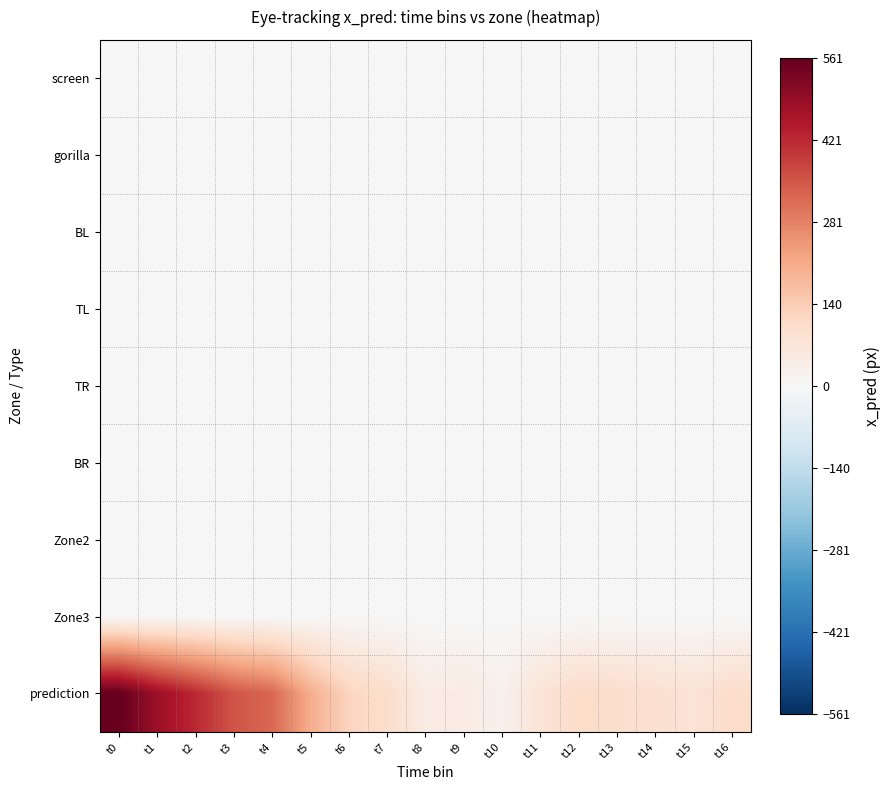

Reading left to right, what are all the values shown in this chart?

screen: t0=0.0	t1=0.0	t2=0.0	t3=0.0	t4=0.0	t5=0.0	t6=0.0	t7=0.0	t8=0.0	t9=0.0	t10=0.0	t11=0.0	t12=0.0	t13=0.0	t14=0.0	t15=0.0	t16=0.0
gorilla: t0=0.0	t1=0.0	t2=0.0	t3=0.0	t4=0.0	t5=0.0	t6=0.0	t7=0.0	t8=0.0	t9=0.0	t10=0.0	t11=0.0	t12=0.0	t13=0.0	t14=0.0	t15=0.0	t16=0.0
BL: t0=0.0	t1=0.0	t2=0.0	t3=0.0	t4=0.0	t5=0.0	t6=0.0	t7=0.0	t8=0.0	t9=0.0	t10=0.0	t11=0.0	t12=0.0	t13=0.0	t14=0.0	t15=0.0	t16=0.0
TL: t0=0.0	t1=0.0	t2=0.0	t3=0.0	t4=0.0	t5=0.0	t6=0.0	t7=0.0	t8=0.0	t9=0.0	t10=0.0	t11=0.0	t12=0.0	t13=0.0	t14=0.0	t15=0.0	t16=0.0
TR: t0=0.0	t1=0.0	t2=0.0	t3=0.0	t4=0.0	t5=0.0	t6=0.0	t7=0.0	t8=0.0	t9=0.0	t10=0.0	t11=0.0	t12=0.0	t13=0.0	t14=0.0	t15=0.0	t16=0.0
BR: t0=0.0	t1=0.0	t2=0.0	t3=0.0	t4=0.0	t5=0.0	t6=0.0	t7=0.0	t8=0.0	t9=0.0	t10=0.0	t11=0.0	t12=0.0	t13=0.0	t14=0.0	t15=0.0	t16=0.0
Zone2: t0=0.0	t1=0.0	t2=0.0	t3=0.0	t4=0.0	t5=0.0	t6=0.0	t7=0.0	t8=0.0	t9=0.0	t10=0.0	t11=0.0	t12=0.0	t13=0.0	t14=0.0	t15=0.0	t16=0.0
Zone3: t0=0.0	t1=0.0	t2=0.0	t3=0.0	t4=0.0	t5=0.0	t6=0.0	t7=0.0	t8=0.0	t9=0.0	t10=0.0	t11=0.0	t12=0.0	t13=0.0	t14=0.0	t15=0.0	t16=0.0
prediction: t0=561.1	t1=481.8	t2=420.3	t3=353.4	t4=322.0	t5=204.3	t6=122.1	t7=99.3	t8=41.9	t9=47.8	t10=23.7	t11=76.0	t12=103.3	t13=97.9	t14=88.8	t15=77.4	t16=101.7